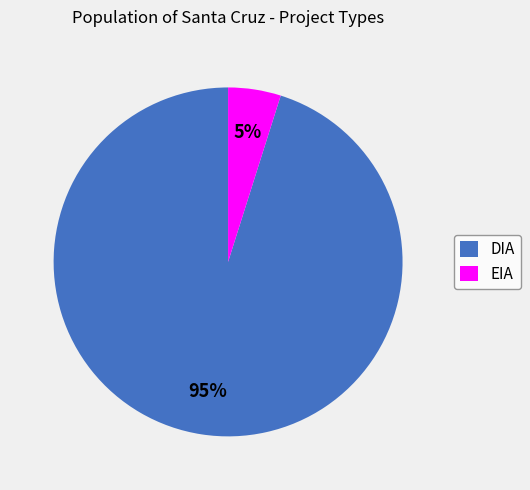

Is it true that DIA is 87% of the pie?

False